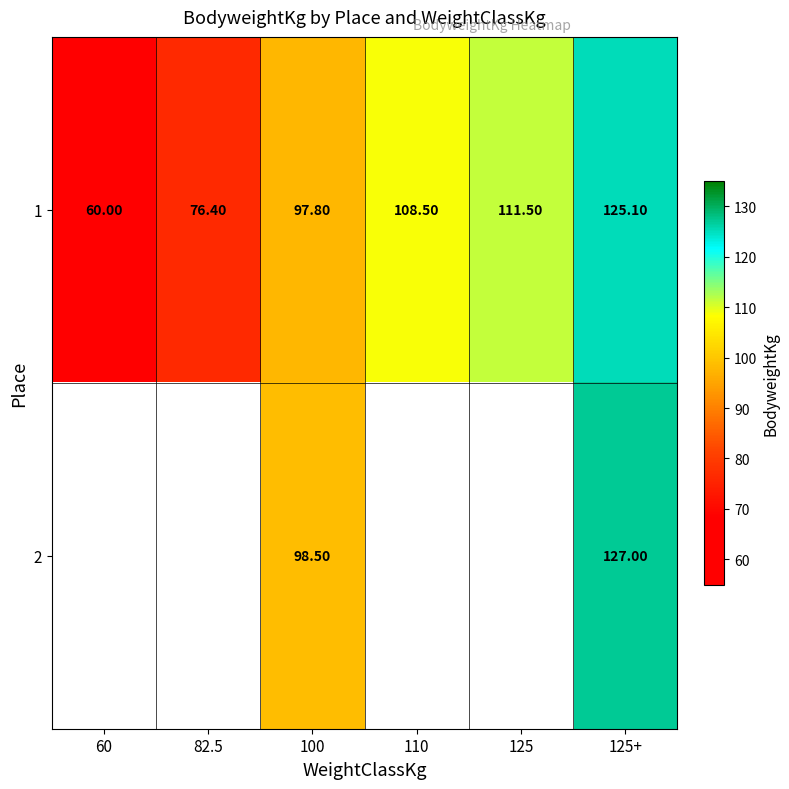

What is the total value across all series at 125+?

252.1